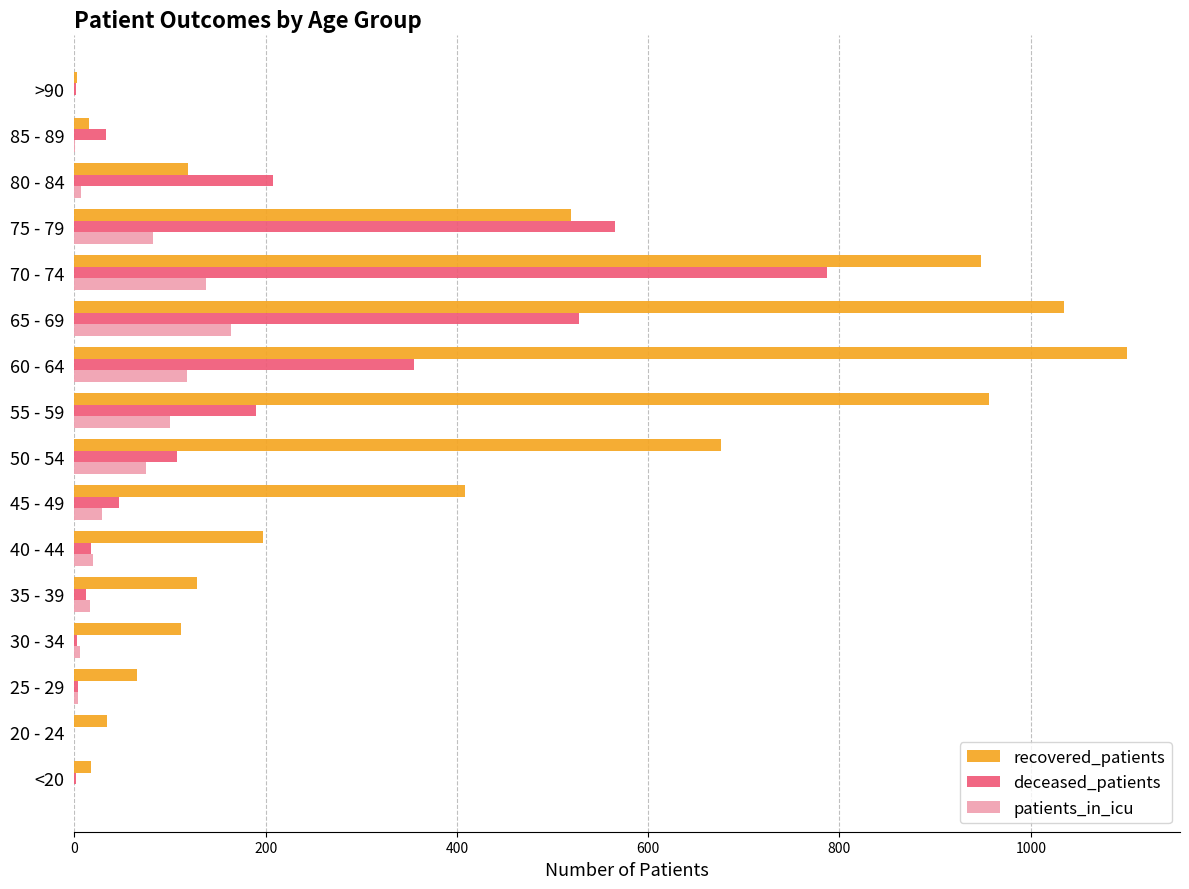

Count the number of data series in this chart.

3